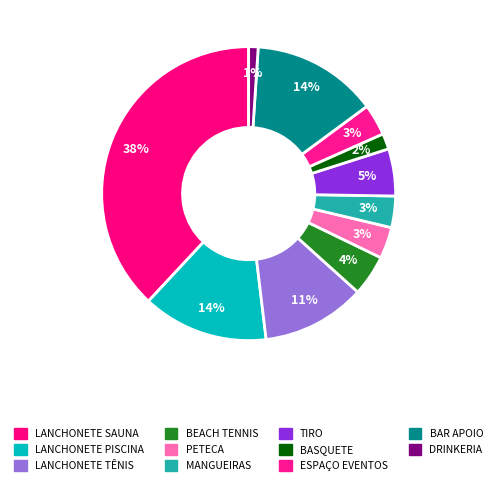

Does any single category account for the majority?

No